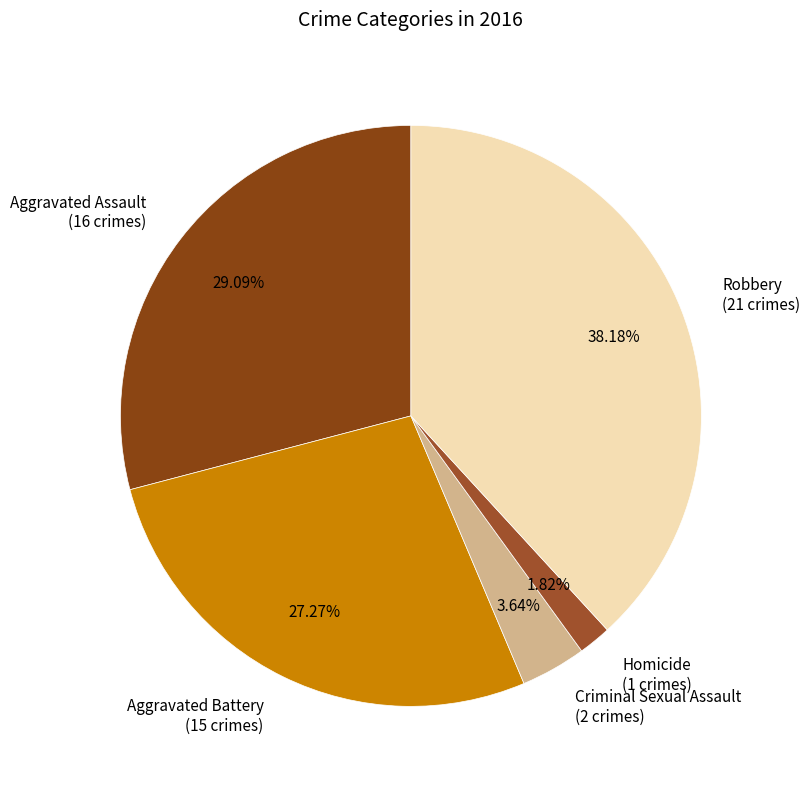

To the nearest percent, what is the average slice percentage?

20%